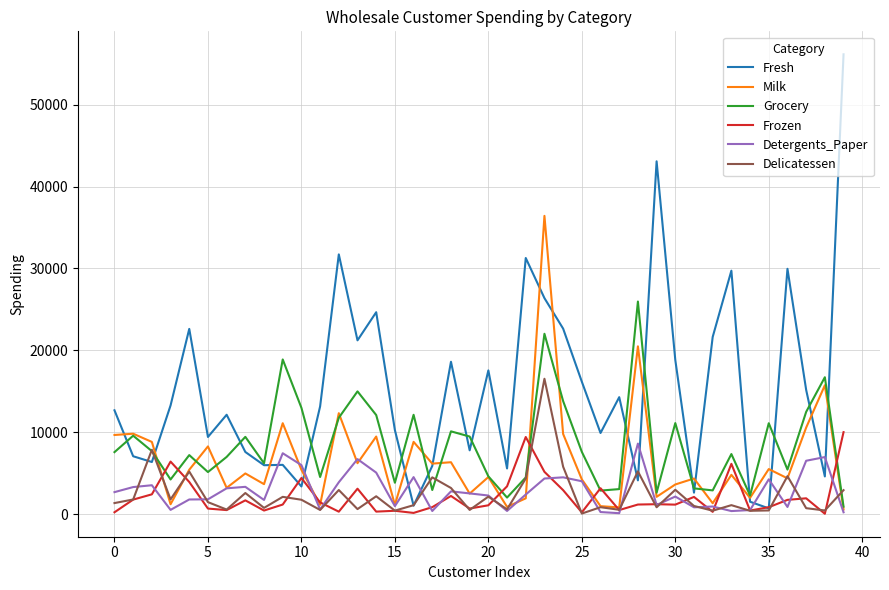

Which series has the widest spread of values?

Fresh